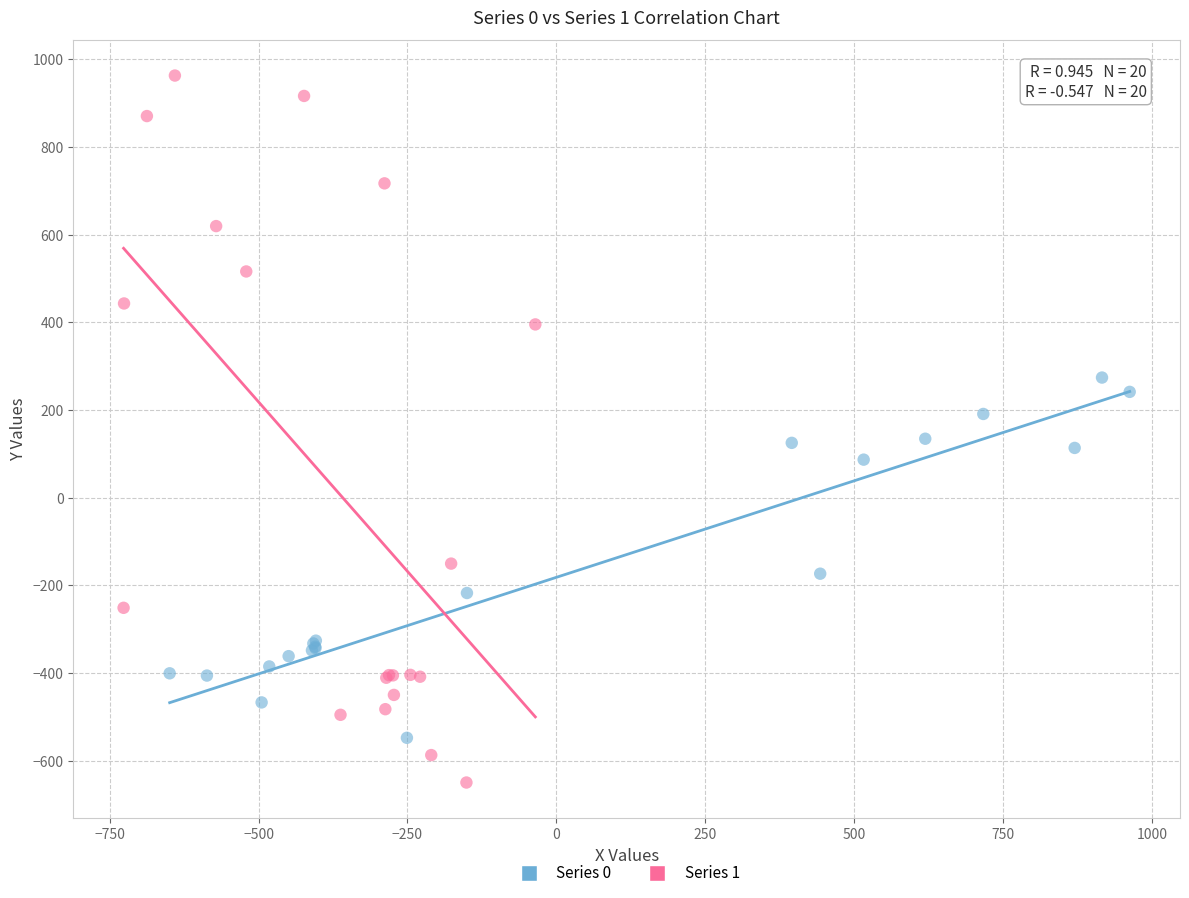

What are all the series names shown in the legend?

Series 0, Series 1